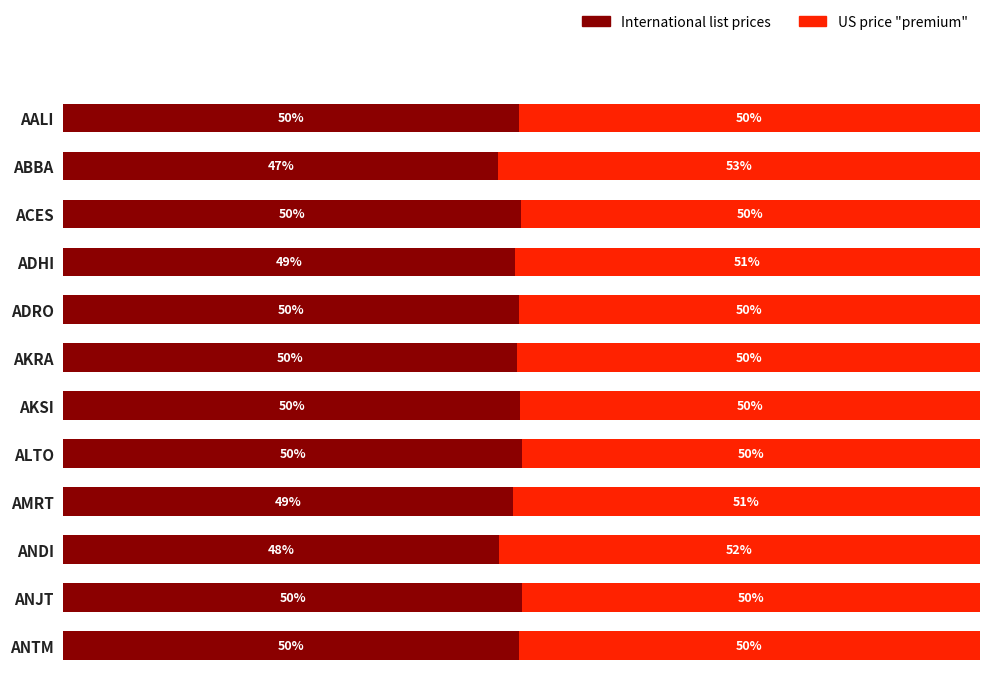

At which label does International list prices reach its minimum?

ABBA